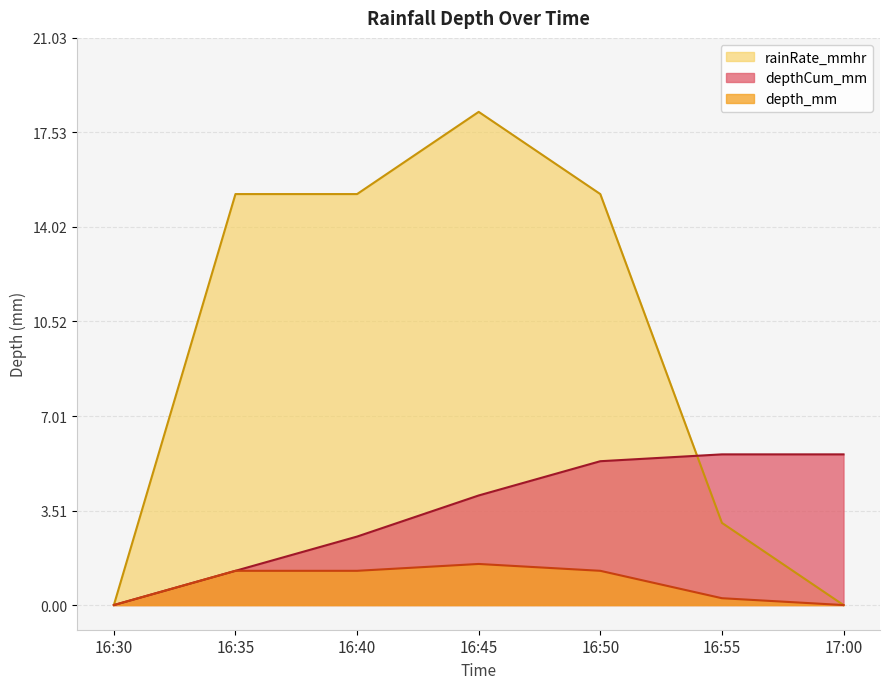

Rank the series by their maximum value, from lowest to highest.

depth_mm, depthCum_mm, rainRate_mmhr